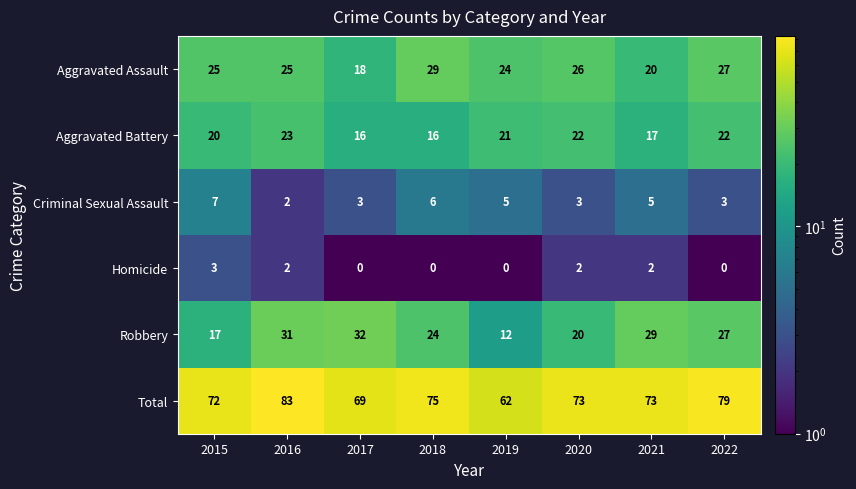

Read the Aggravated Assault value at 2017.

18